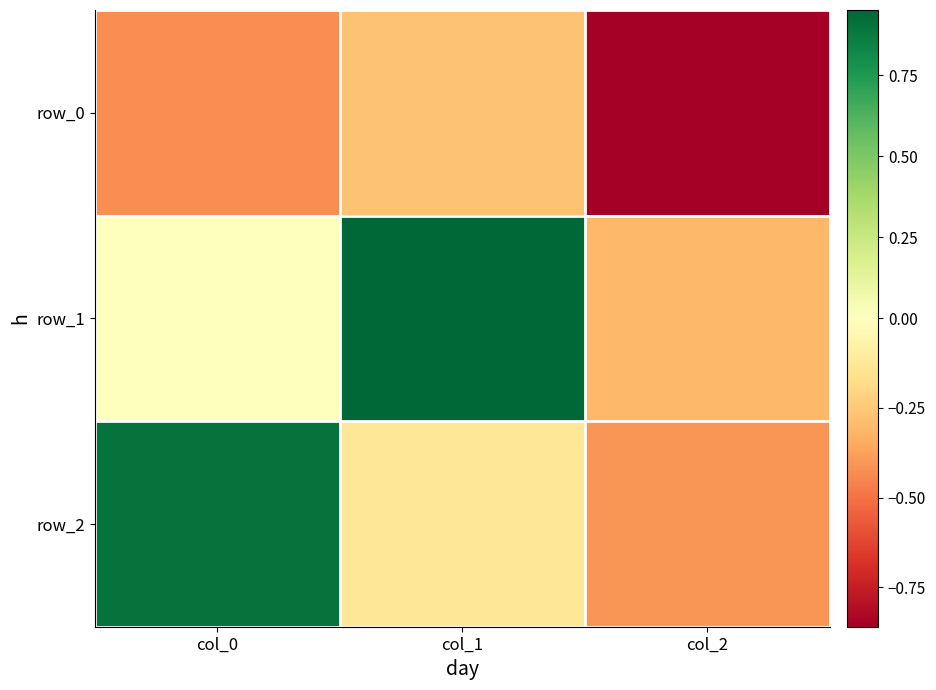

Reading right to left, list all the values displayed in this chart.

row_0: col_2=-0.9	col_1=-0.3	col_0=-0.4
row_1: col_2=-0.3	col_1=1.0	col_0=0.0
row_2: col_2=-0.4	col_1=-0.1	col_0=0.9